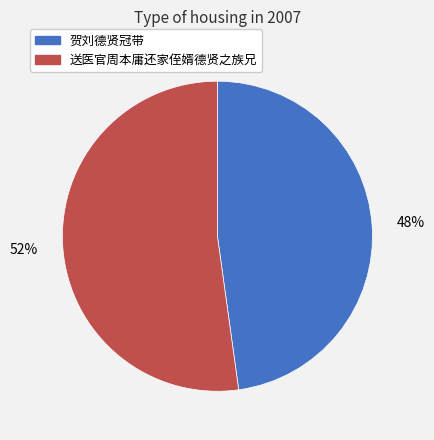

Approximately how many times larger is the value at 贺刘德贤冠带 compared to 送医官周本庸还家侄婿德贤之族兄?

0.9